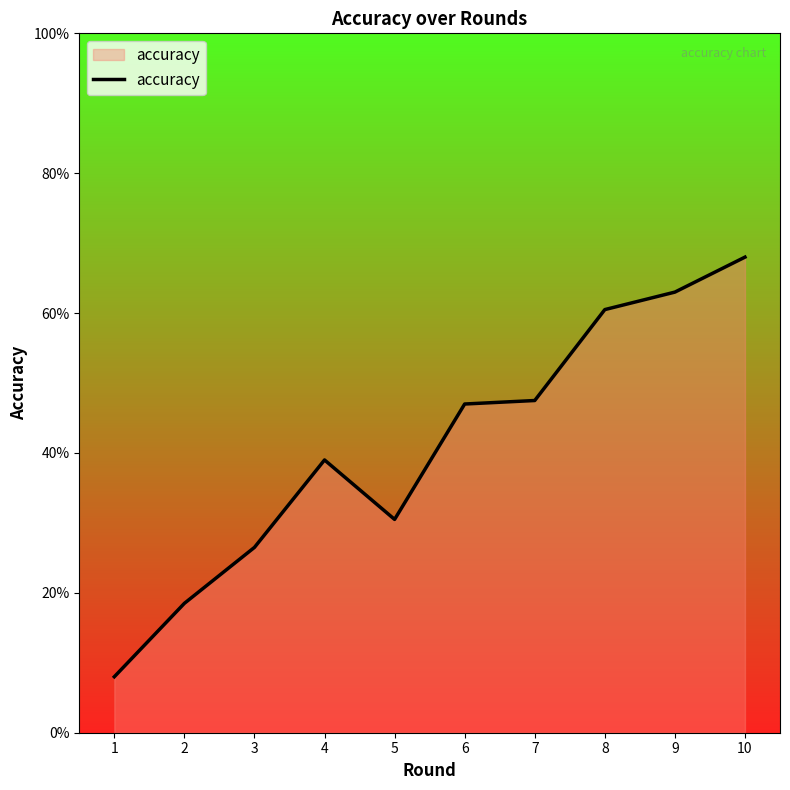

Does the chart display data point markers on the line(s)?

No